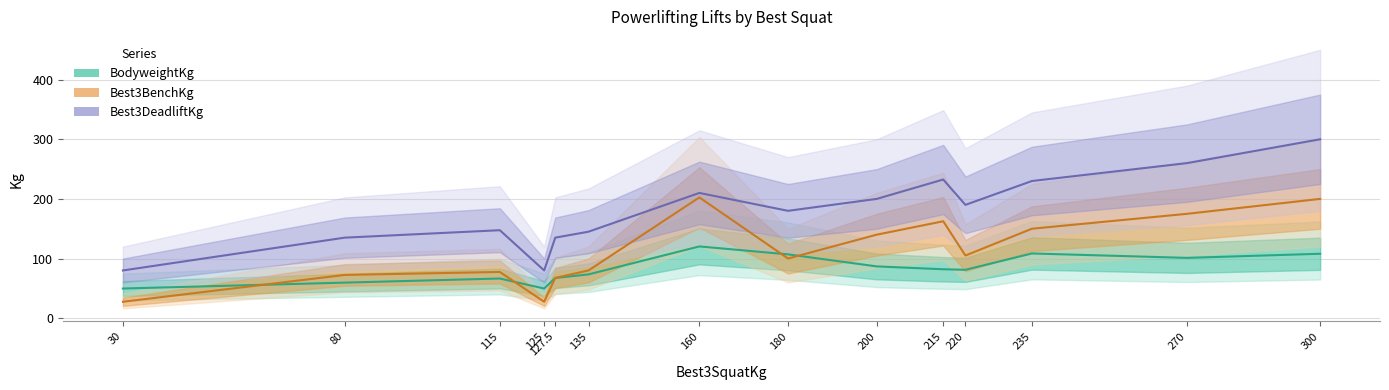

Reading right to left, transcribe all the data shown in this chart.

BodyweightKg: 108.0	101.1	108.5	81.1	82.0	86.8	107.0	120.3	73.4	67.4	49.7	66.5	59.6	49.7
Best3BenchKg: 200.0	175.0	150.0	105.0	162.5	140.0	100.0	202.5	80.0	67.5	27.5	77.5	72.5	27.5
Best3DeadliftKg: 300.0	260.0	230.0	190.0	232.5	200.0	180.0	210.0	145.0	135.0	80.0	147.5	135.0	80.0